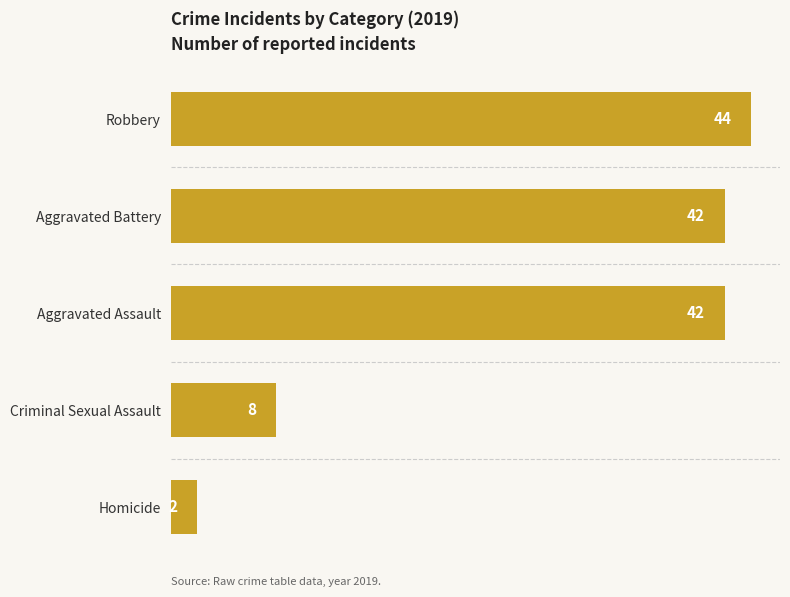

What is the smallest value displayed?

2